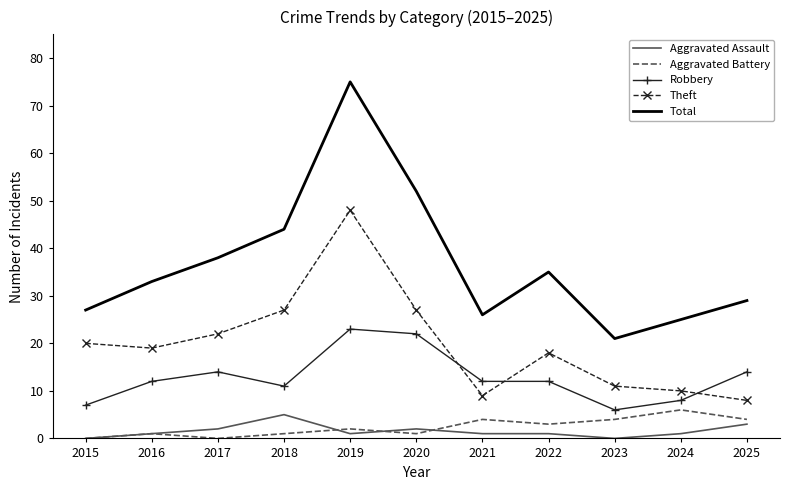

The value of Robbery at 2022 is 20. True or false?

False